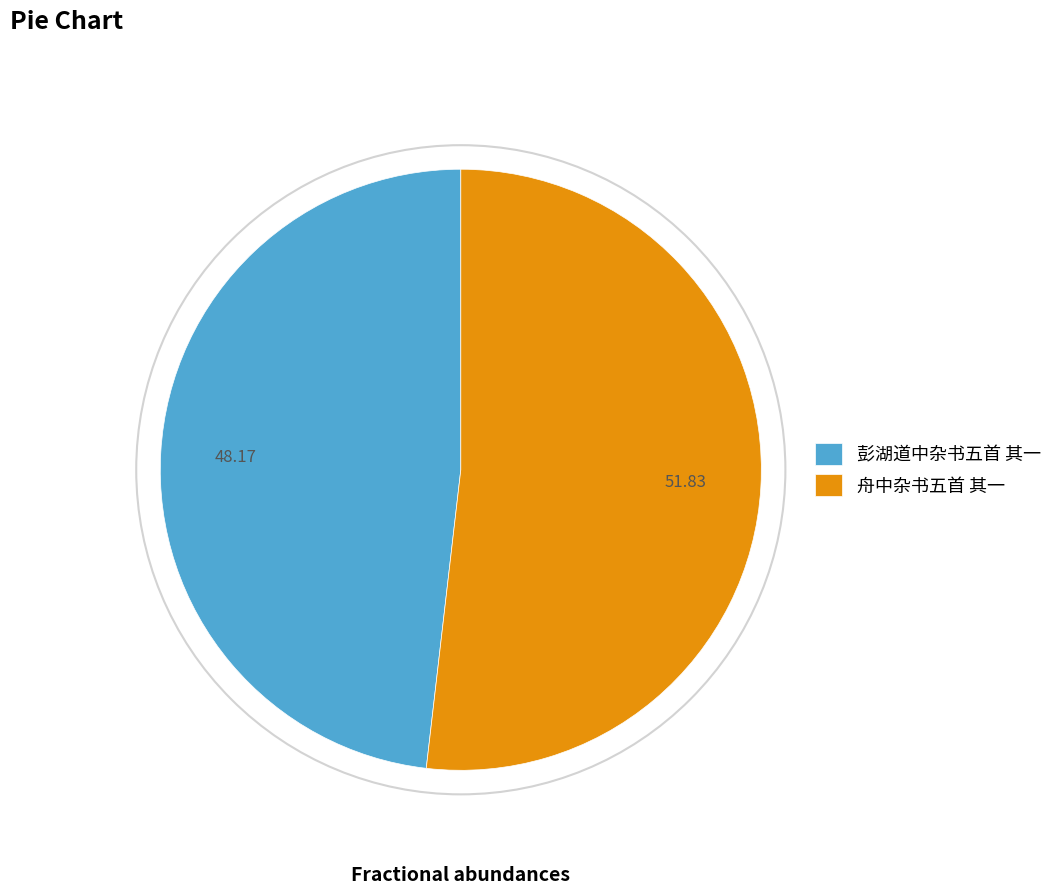

Between 舟中杂书五首 其一 and 彭湖道中杂书五首 其一, which is larger?

舟中杂书五首 其一